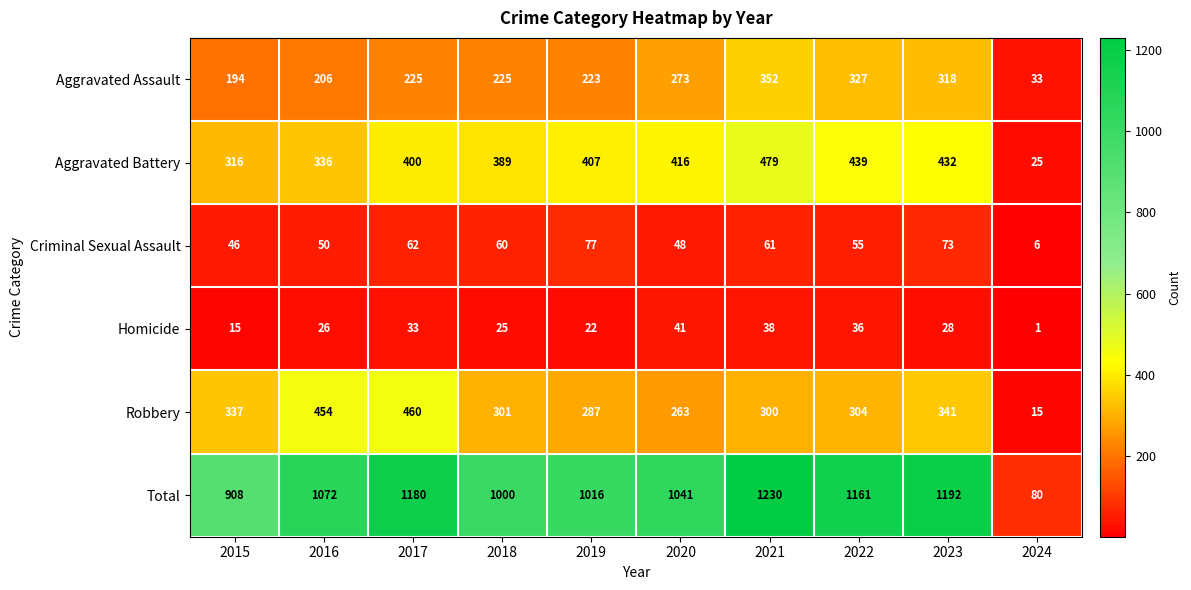

At which label does Homicide first exceed 28?

2017